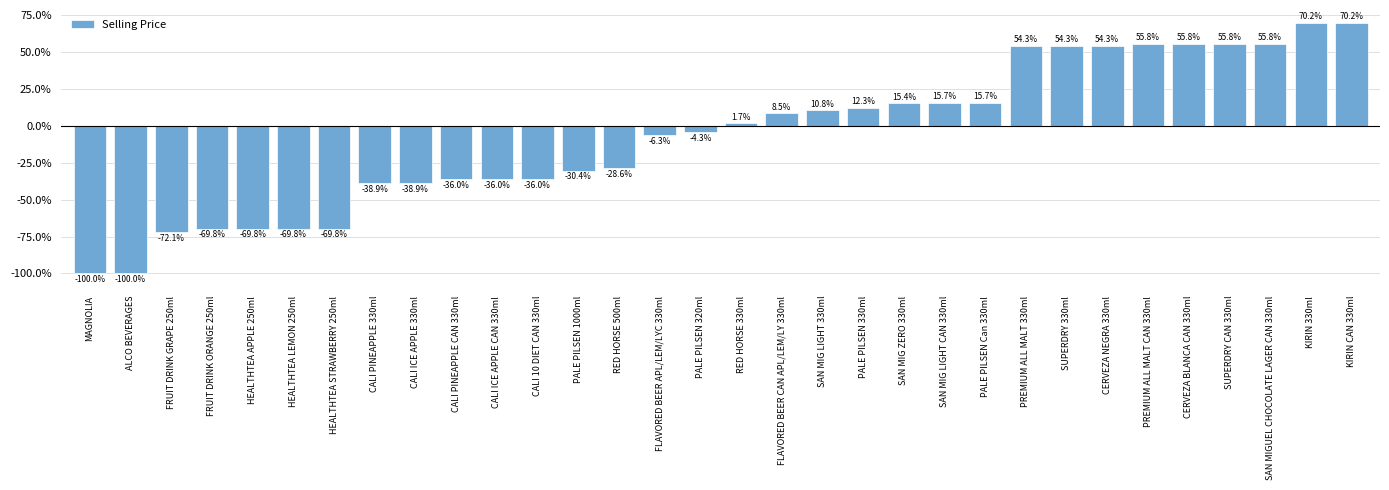

What is the smallest value displayed?

-1.0